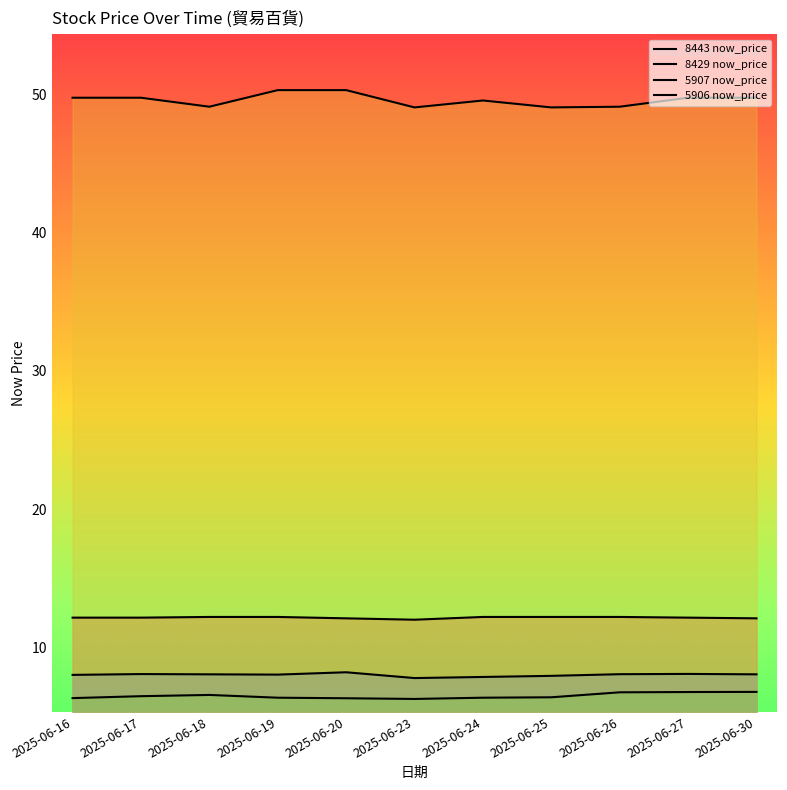

What are all the series names shown in the legend?

8443 now_price, 8429 now_price, 5907 now_price, 5906 now_price